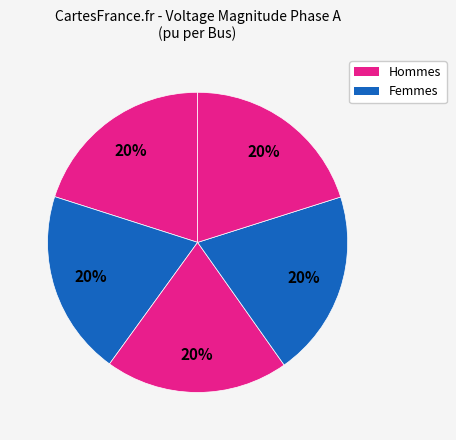

How many slices are in this pie chart?

5